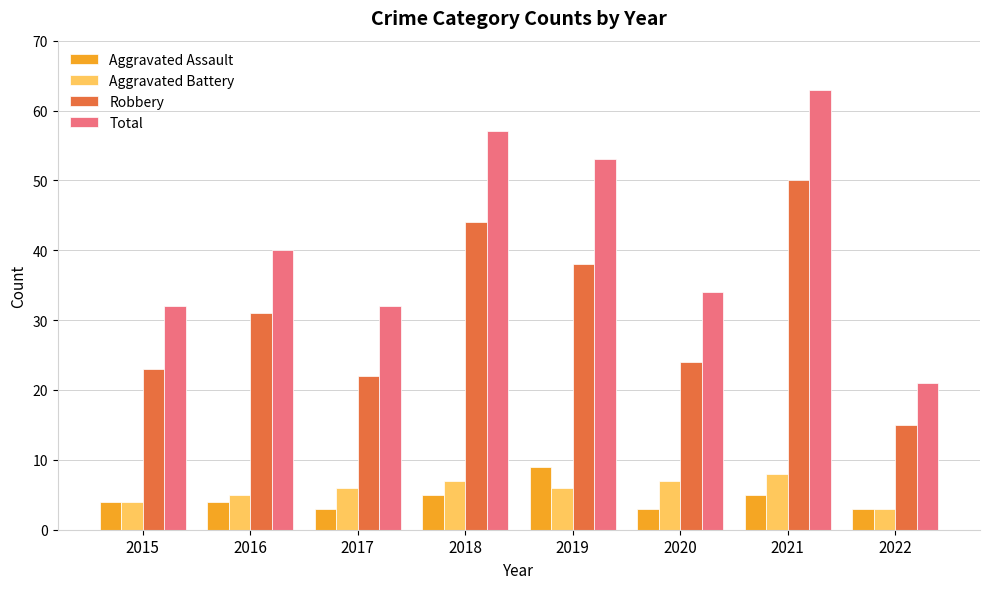

Reading left to right, extract all data points from this chart.

Aggravated Assault: 4	4	3	5	9	3	5	3
Aggravated Battery: 4	5	6	7	6	7	8	3
Robbery: 23	31	22	44	38	24	50	15
Total: 32	40	32	57	53	34	63	21